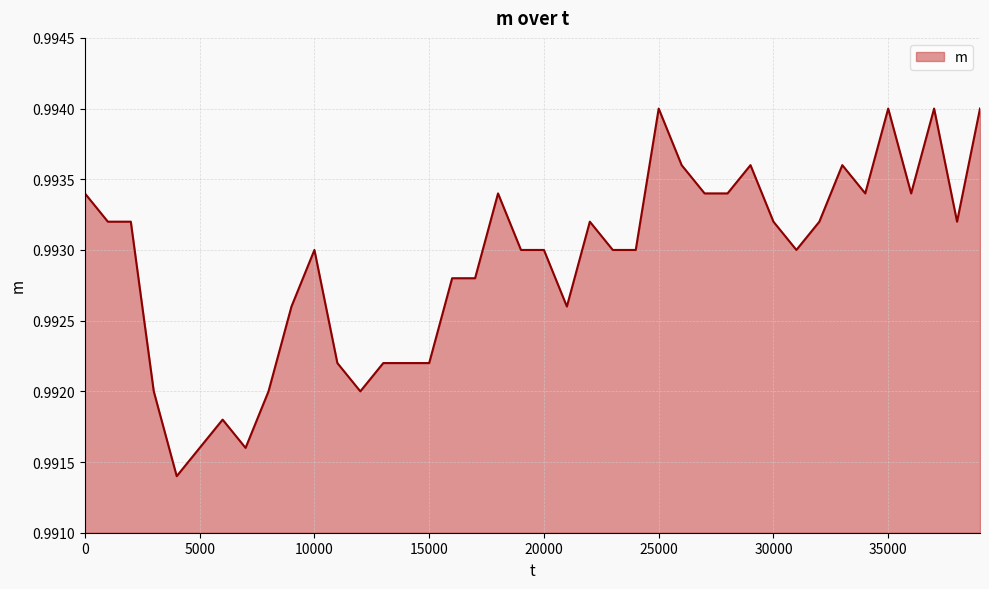

Which category has the lowest value across all series?

4000